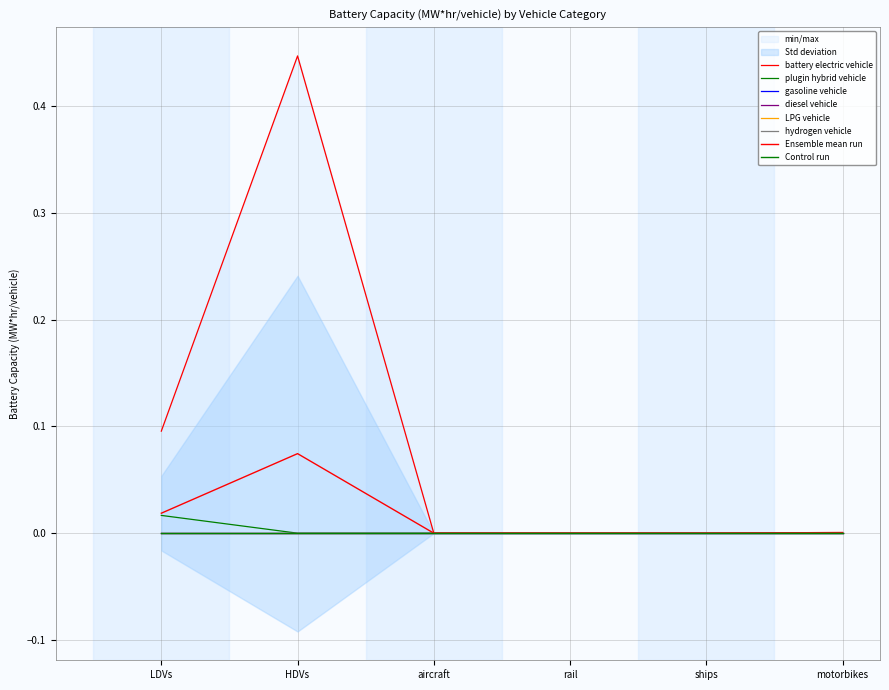

Reading right to left, extract all data points from this chart.

battery electric vehicle: 0.0	0.0	0.0	0.0	0.4	0.1
plugin hybrid vehicle: 0.0	0.0	0.0	0.0	0.0	0.0
gasoline vehicle: 0.0	0.0	0.0	0.0	0.0	0.0
diesel vehicle: 0.0	0.0	0.0	0.0	0.0	0.0
LPG vehicle: 0.0	0.0	0.0	0.0	0.0	0.0
hydrogen vehicle: 0.0	0.0	0.0	0.0	0.0	0.0